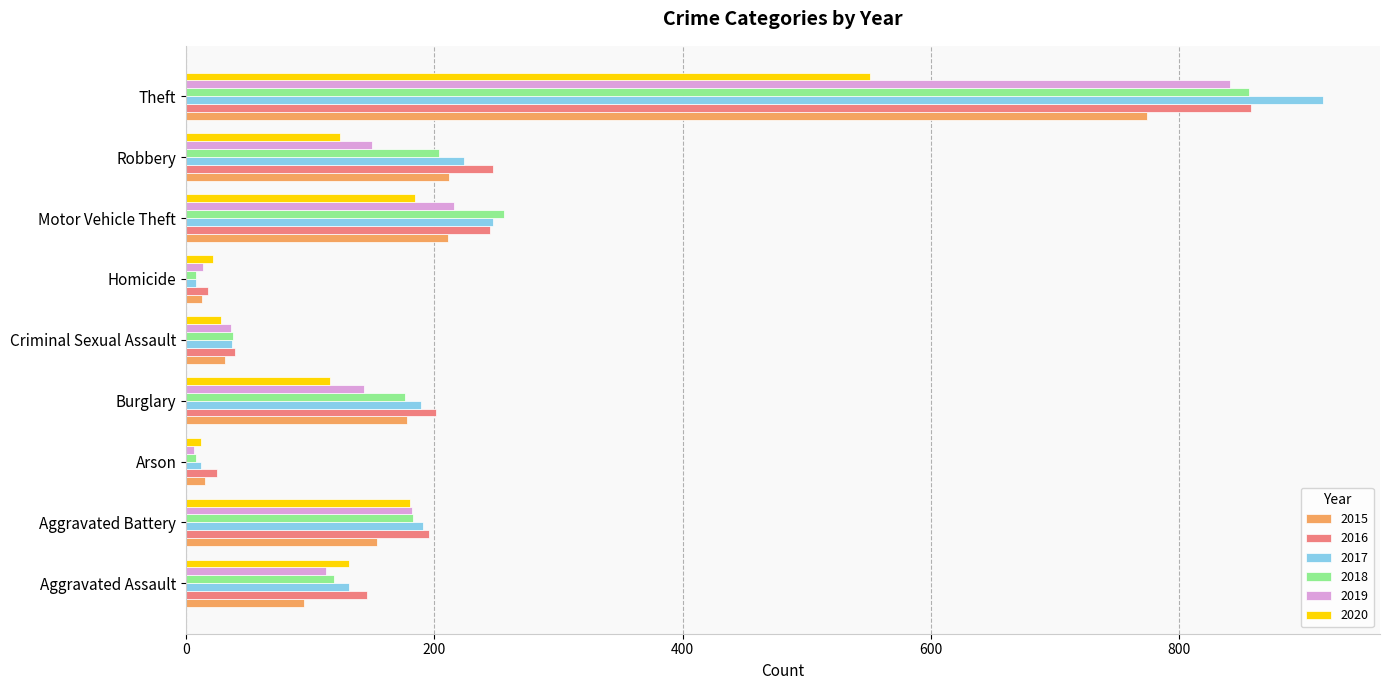

At which label does 2020 reach its peak?

Theft